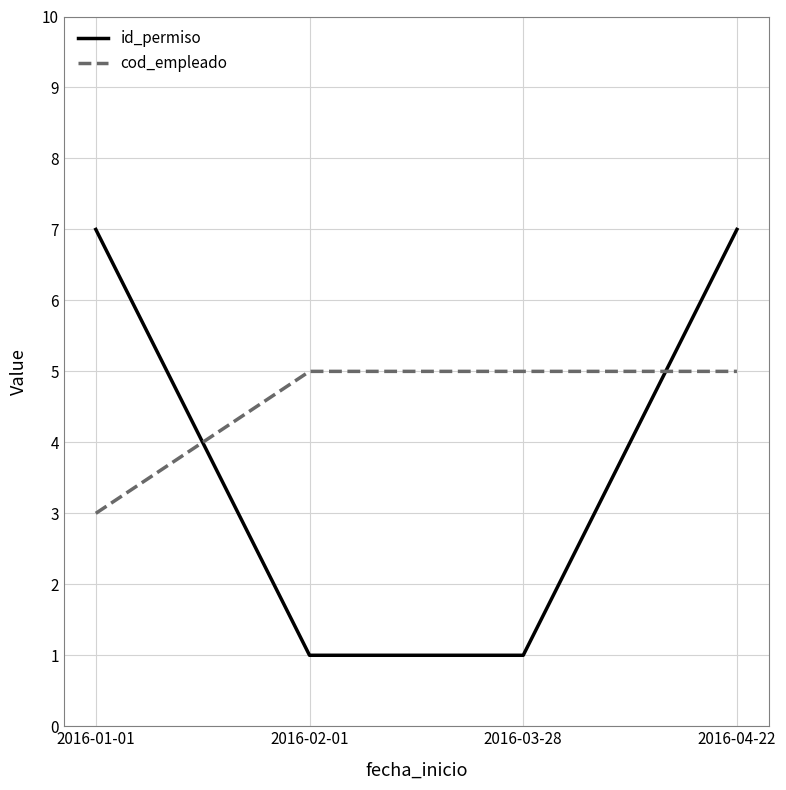

What is the sum of all id_permiso values?

16